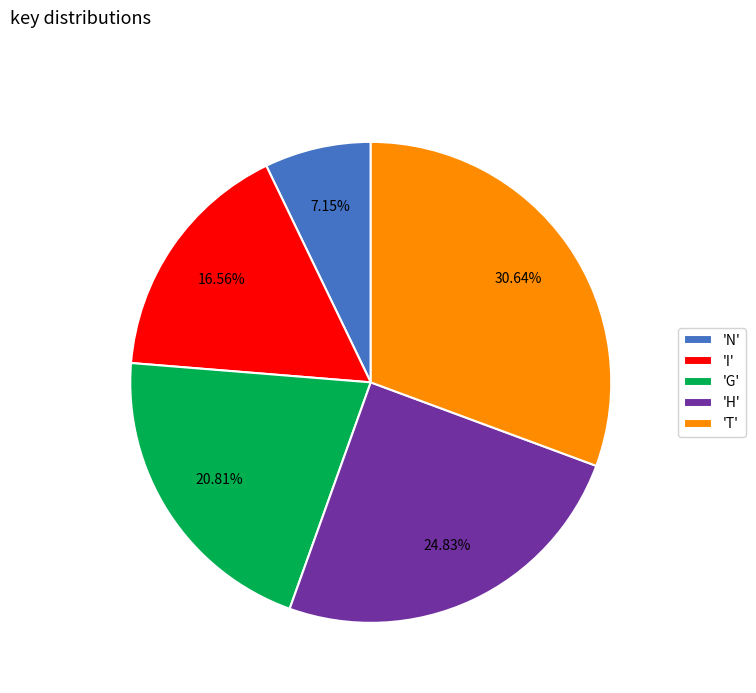

Rank the categories by value from highest to lowest.

'T', 'H', 'G', 'I', 'N'